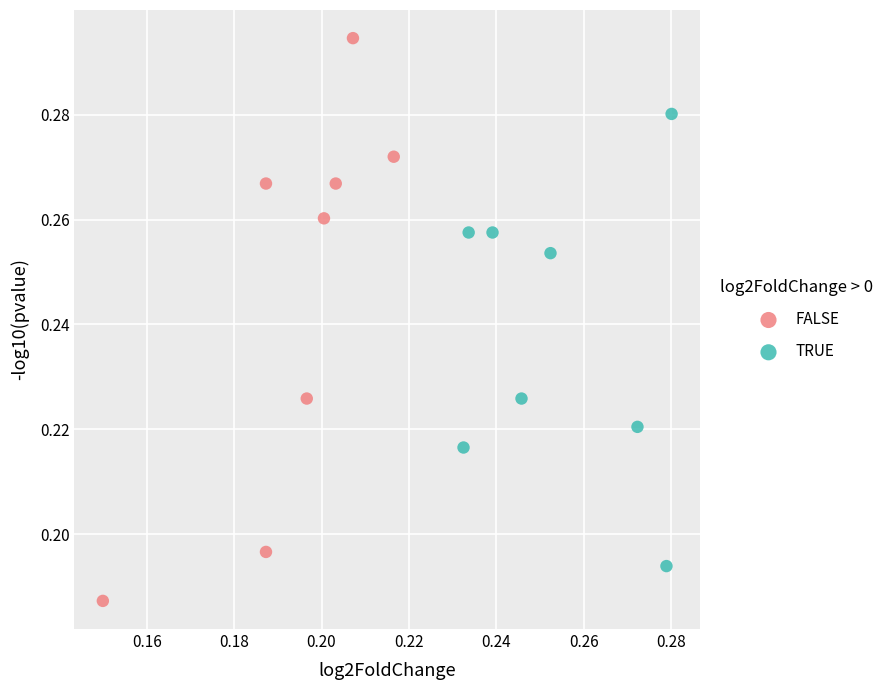

Which series contains the highest Y value?

FALSE